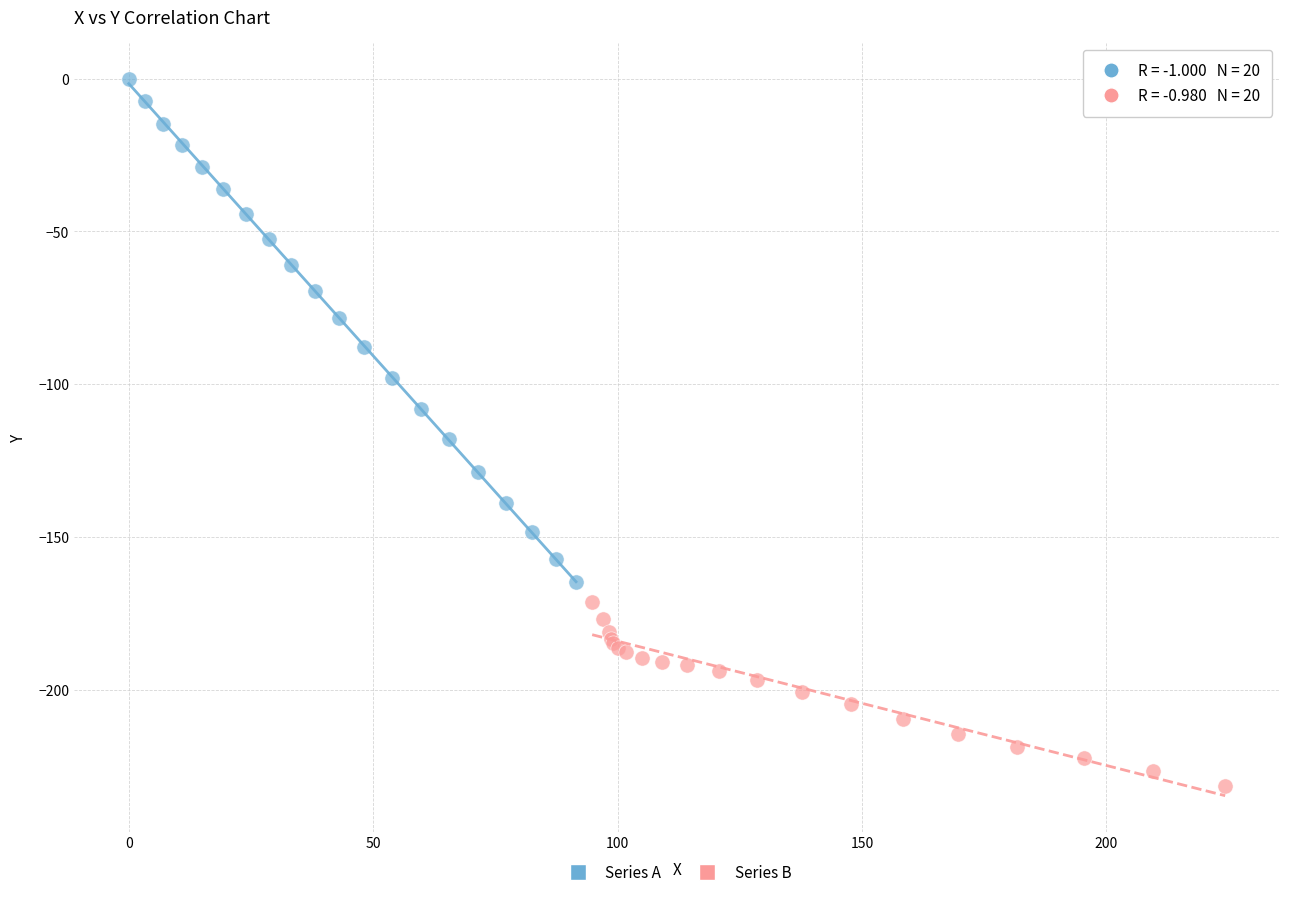

What are all the series names shown in the legend?

Series A, Series B